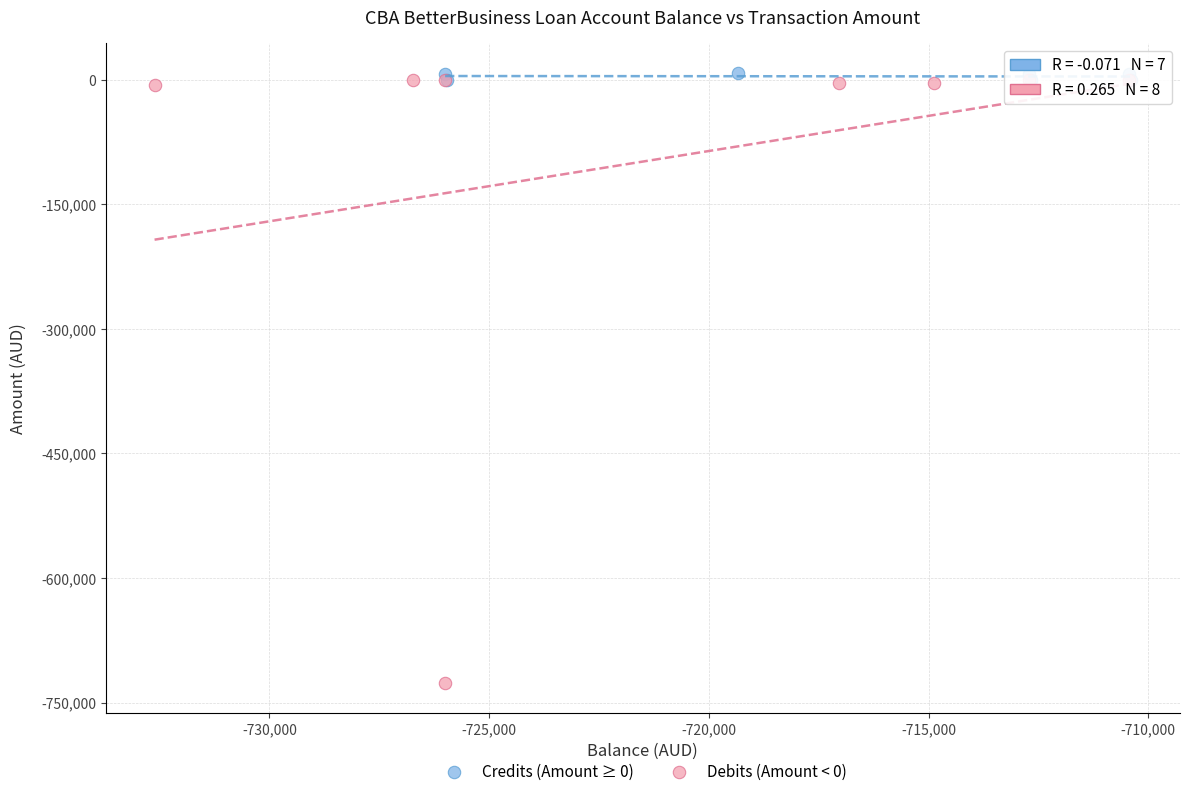

Which series reaches the minimum Y coordinate?

Debits (Amount < 0)